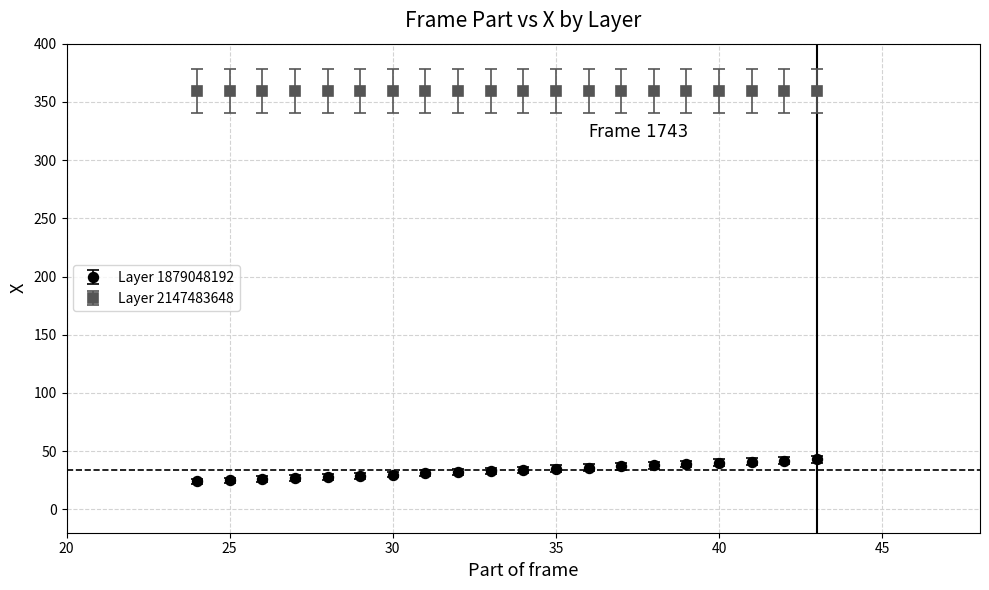

What are all the series names shown in the legend?

Layer 1879048192, Layer 2147483648